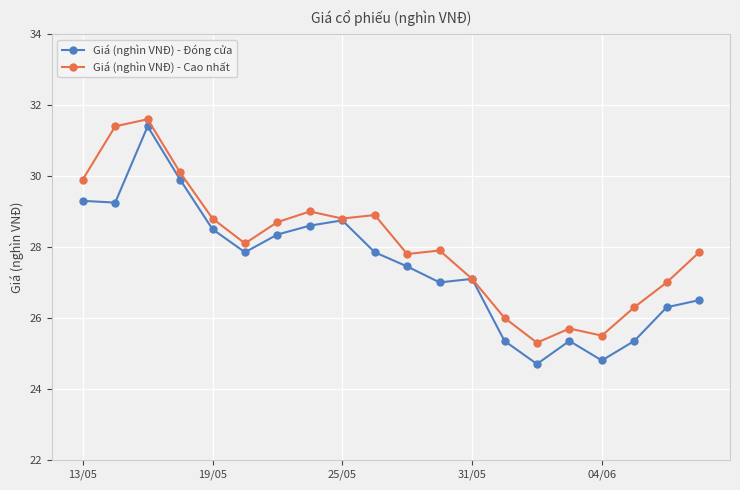

List the series in order of their overall mean, lowest first.

Giá (nghìn VNĐ) - Đóng cửa, Giá (nghìn VNĐ) - Cao nhất